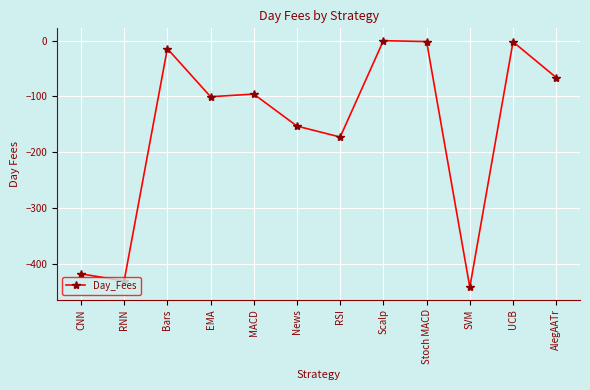

What is the difference between the values at News and SVM?

289.1